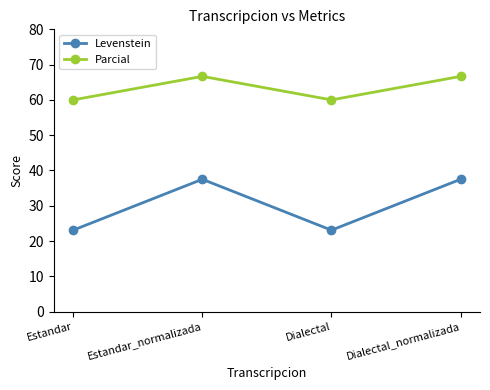

What is the sum of all Parcial values?

253.3